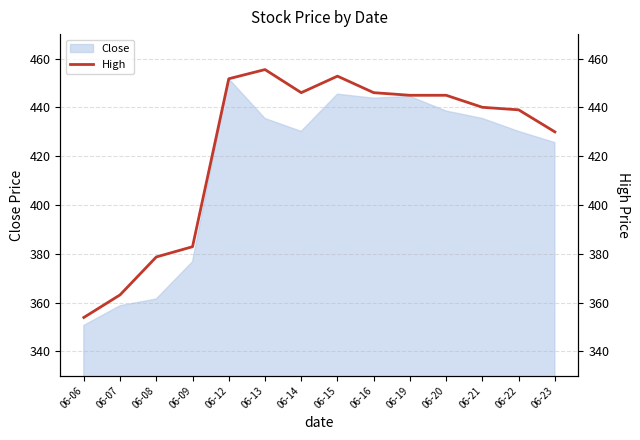

The Close series shows 254.9 at 06-21. True or false?

False